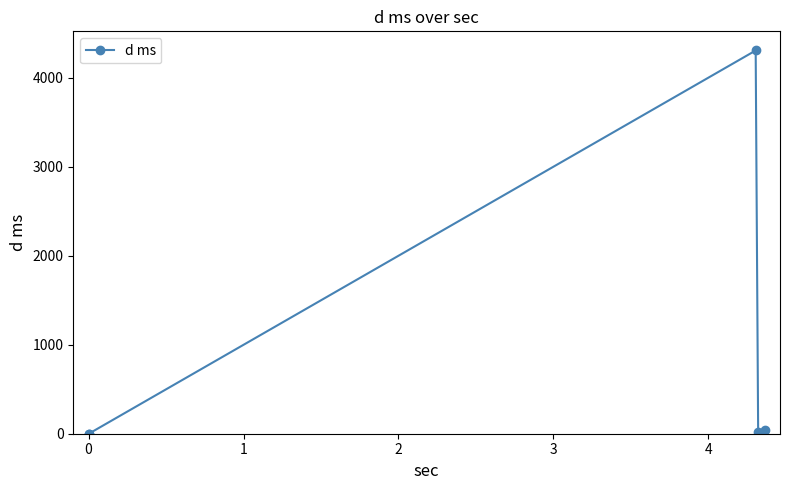

What is the difference between the maximum and minimum values?

4303.1